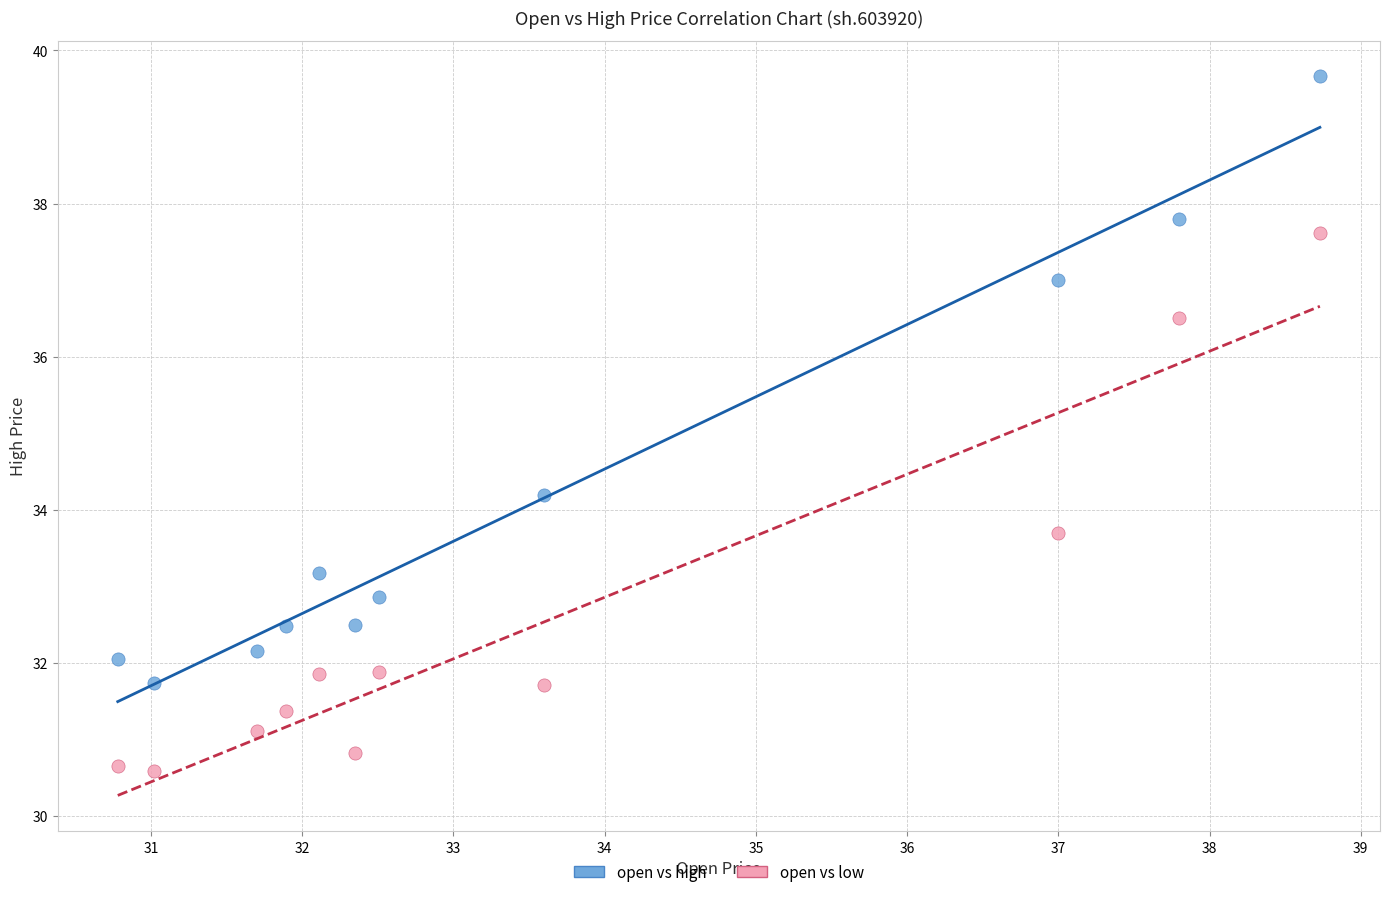

What are all the series names shown in the legend?

open vs high, open vs low